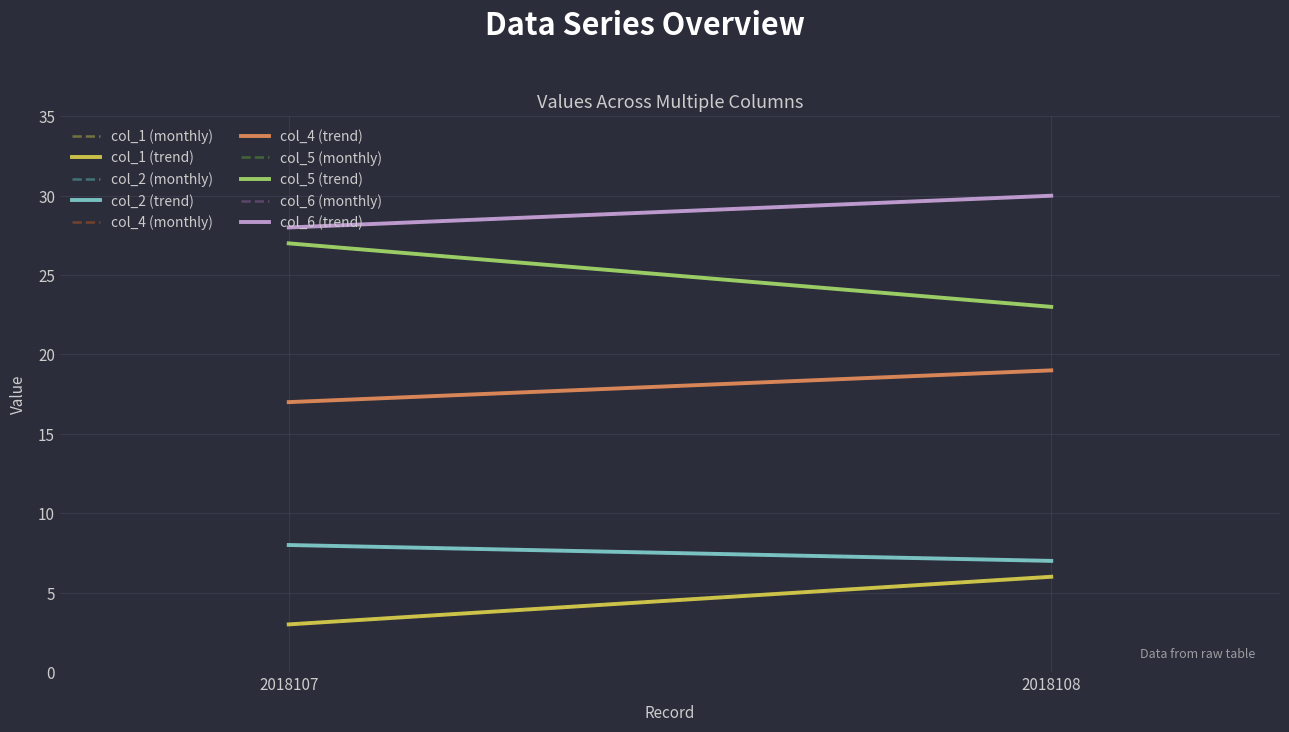

What is the sum of all col_6 values?

58